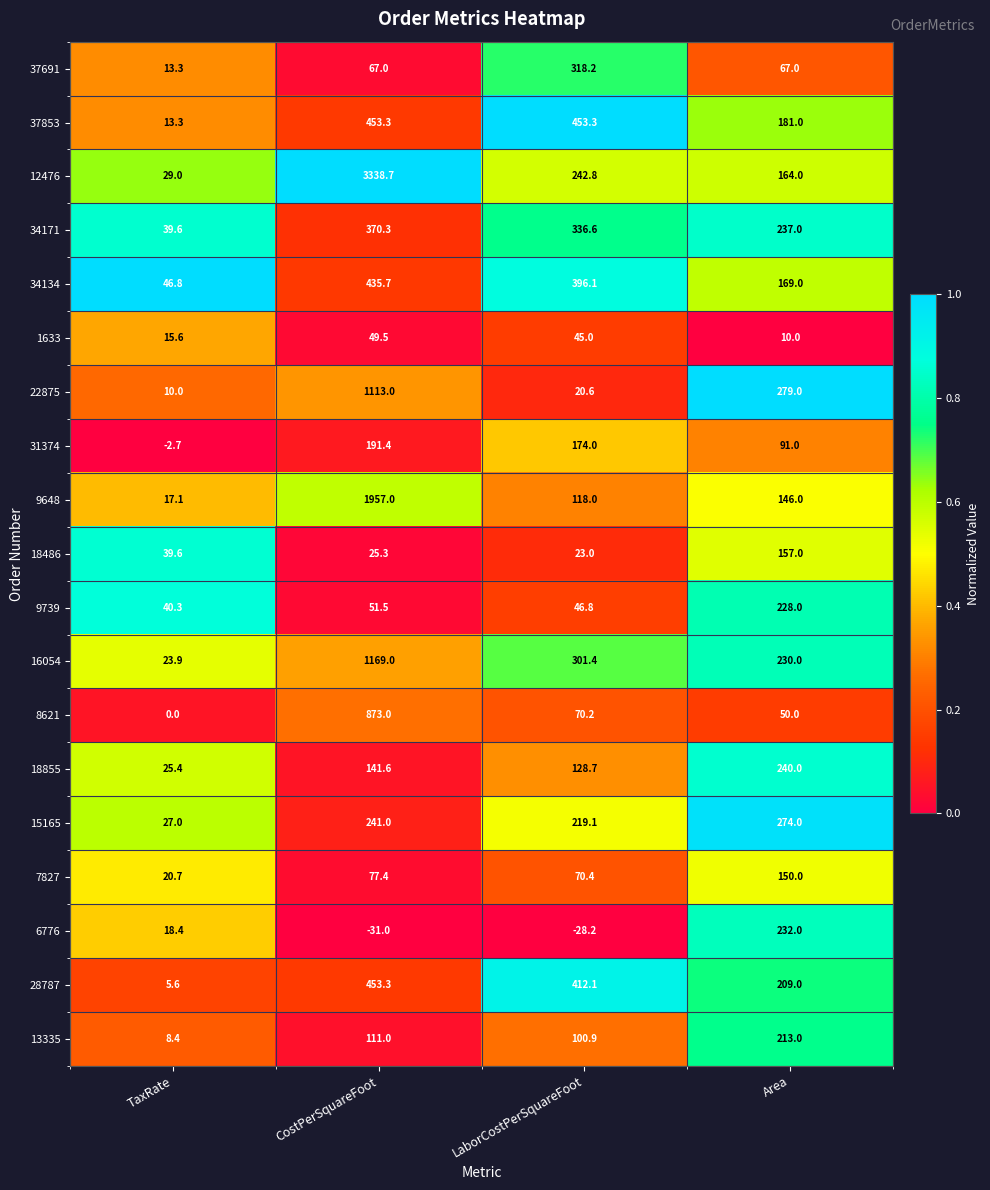

Count the number of data series in this chart.

19